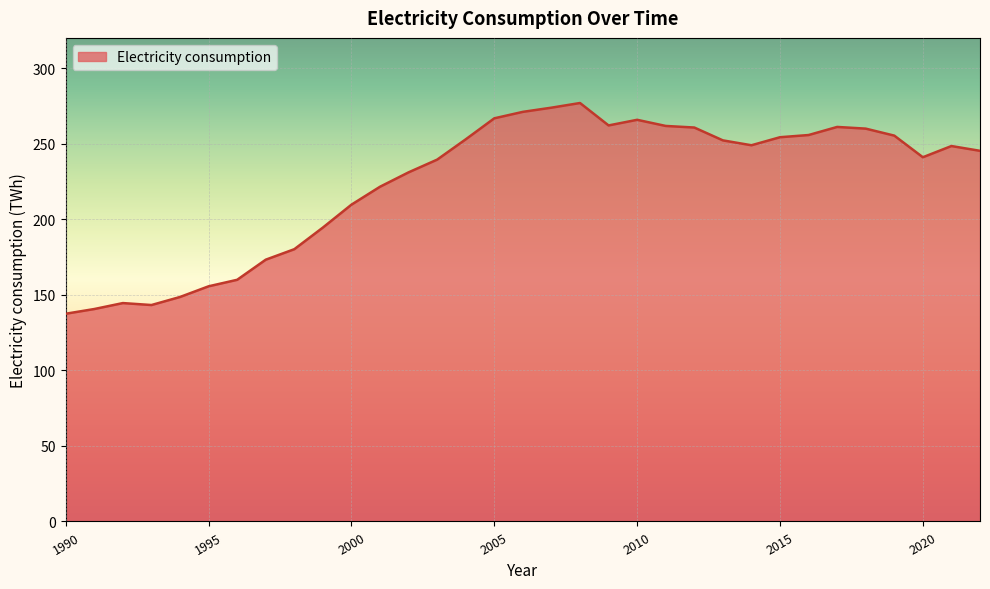

What is the minimum value shown in the chart?

137.5